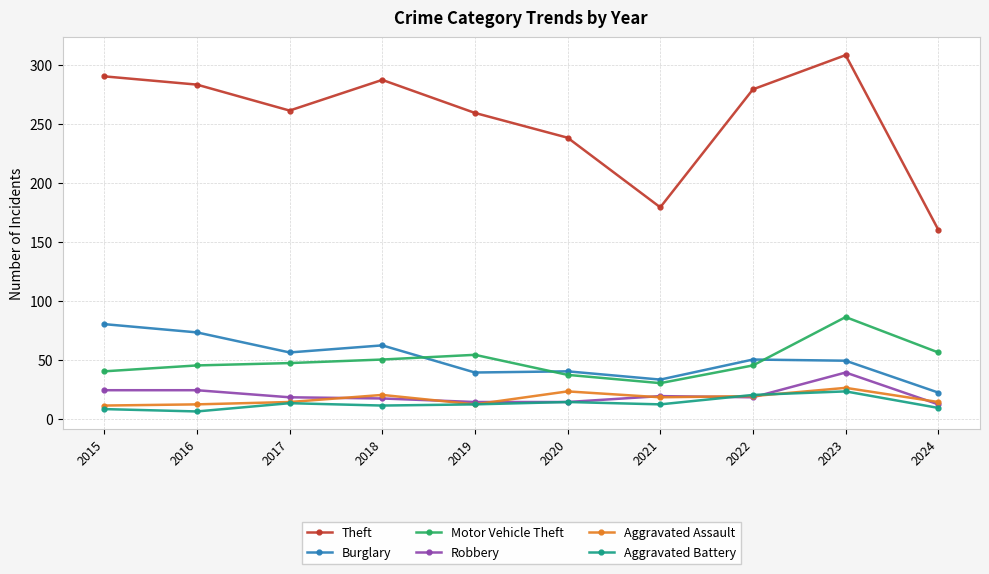

Which category has the highest value in the Motor Vehicle Theft series?

2023